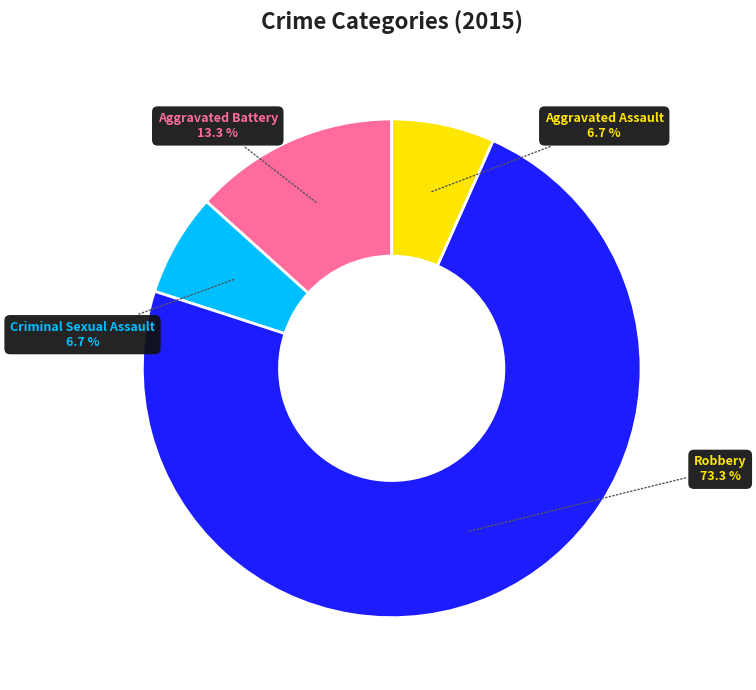

Does Robbery represent more than half of the total?

Yes